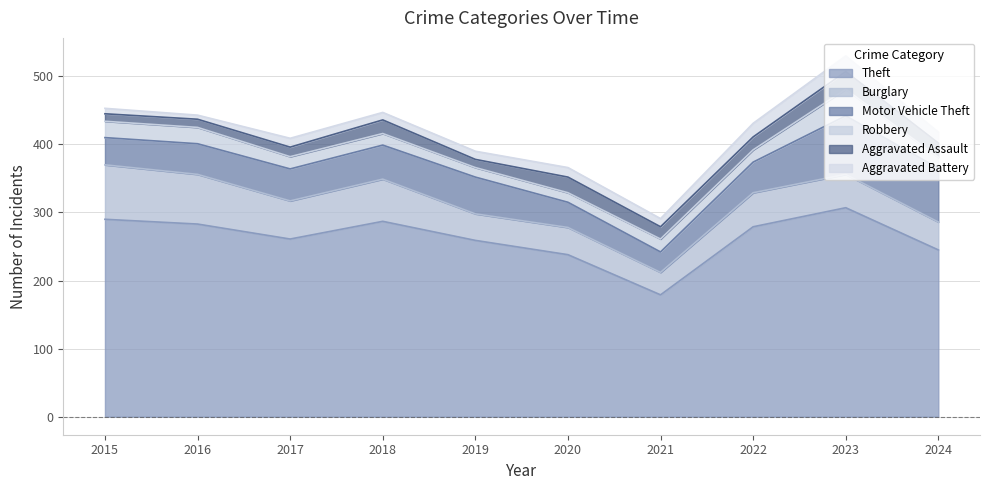

After their last crossing, which series has the higher values: Aggravated Assault or Aggravated Battery?

Aggravated Assault